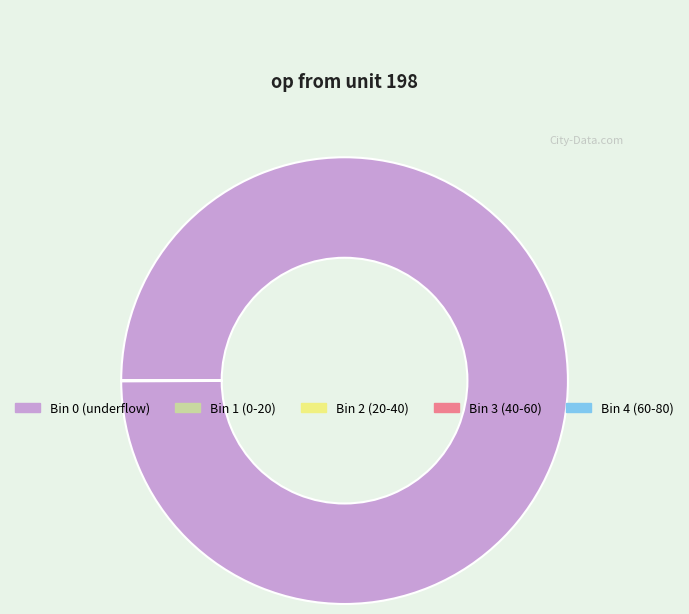

The Bin 0 (underflow) slice represents 100% of the pie. True or false?

True